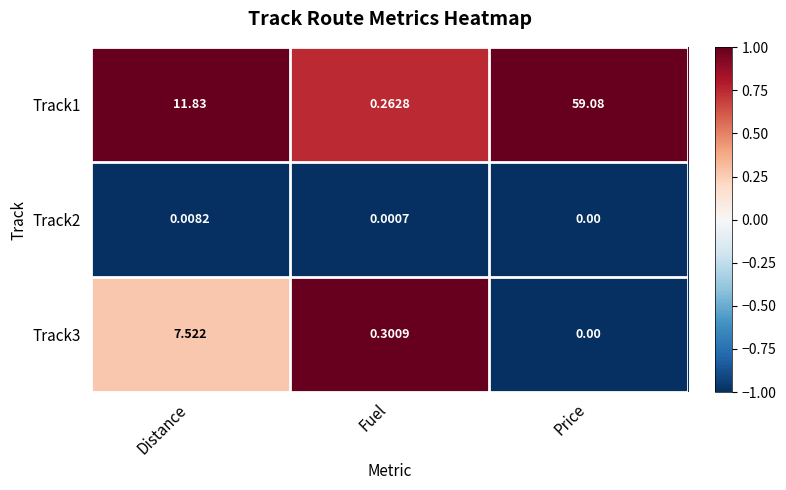

Which series has the widest spread of values?

Track1